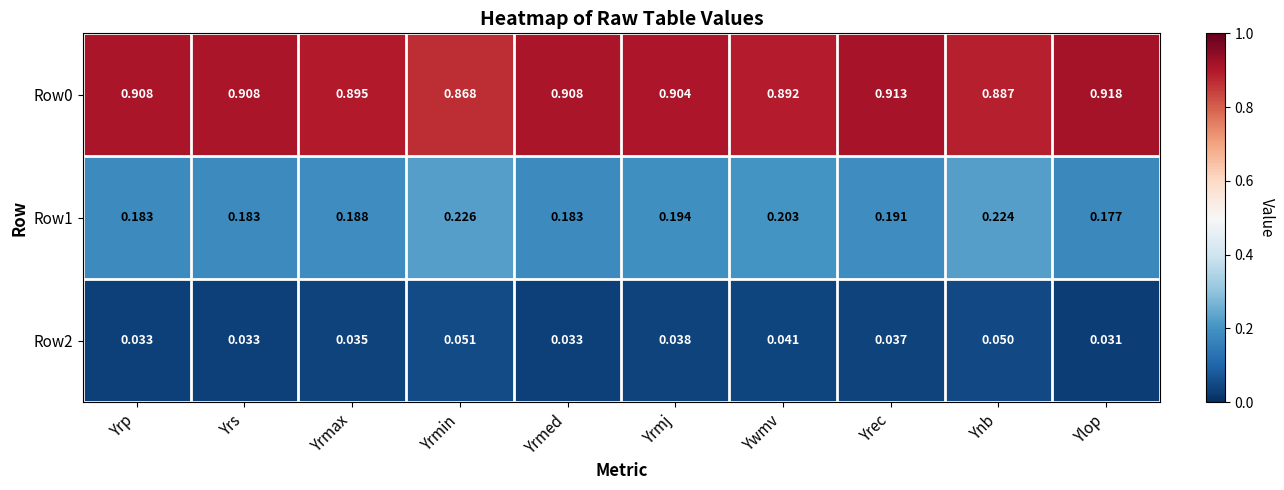

Where is Row2 nearest to the value 0?

Ylop